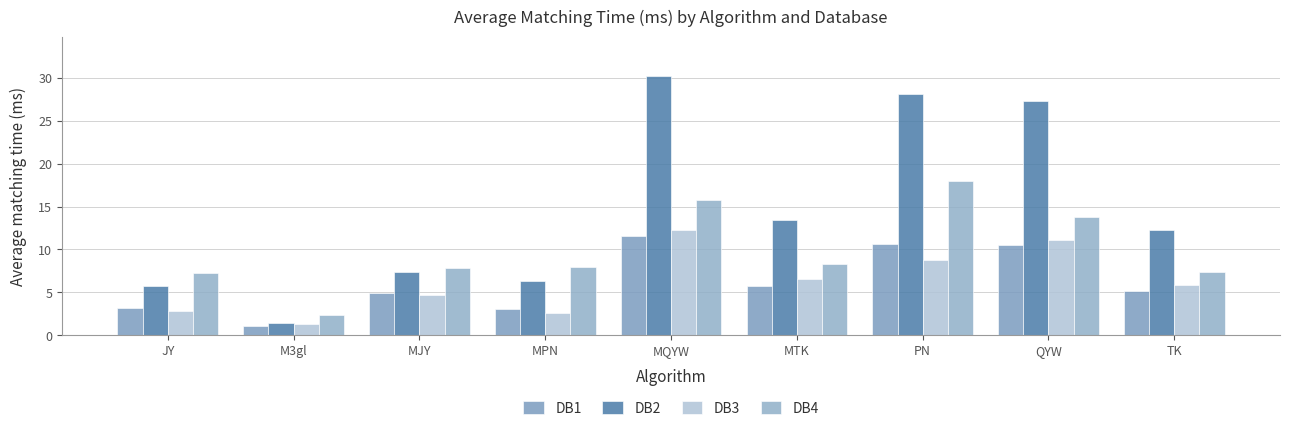

How many groups of bars are there?

9